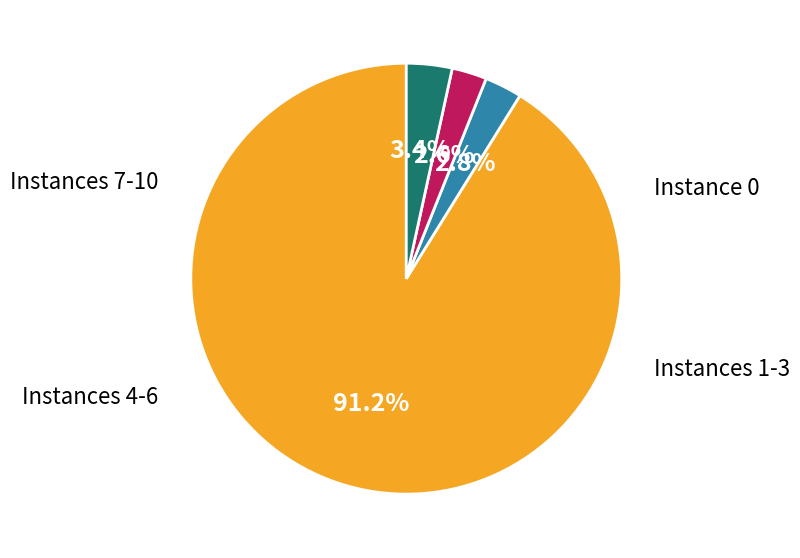

Is there a majority slice in this chart?

Yes